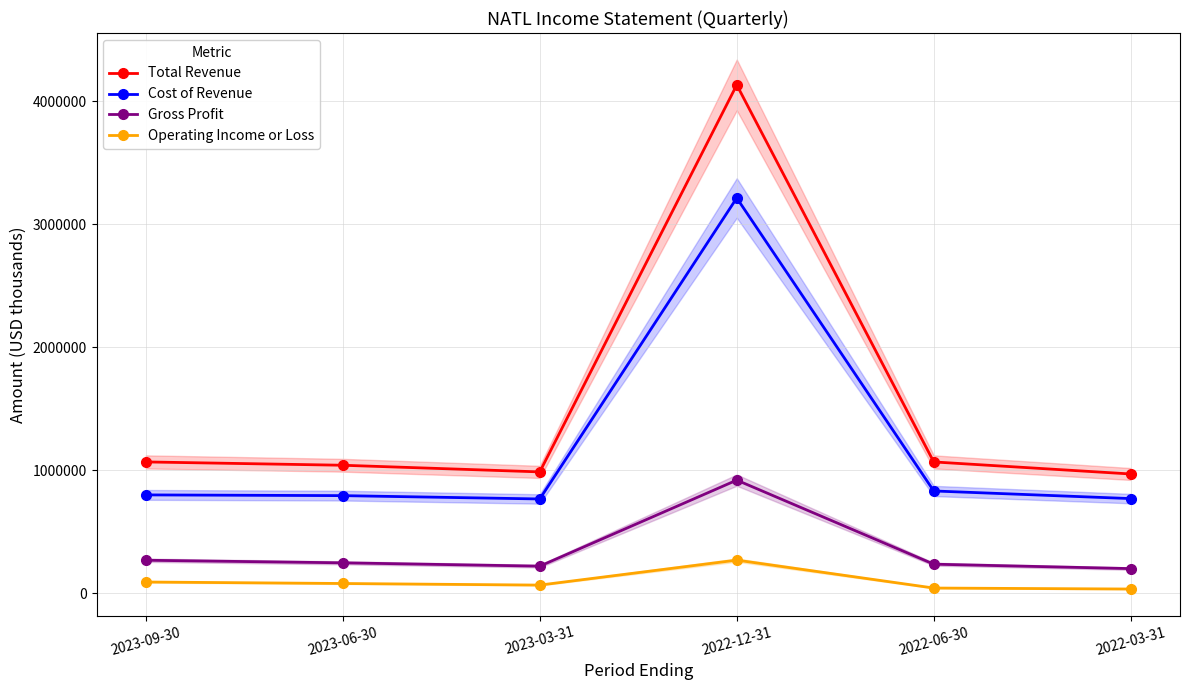

Which category has the highest value across all series?

2022-12-31